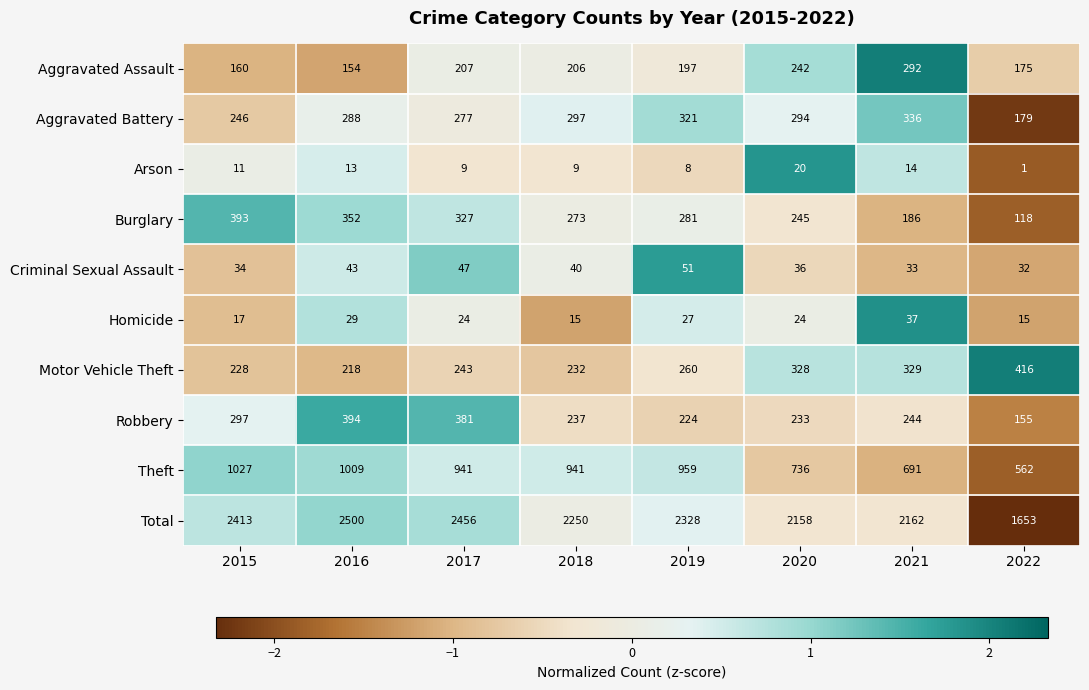

How many data points in Aggravated Assault are less than 206?

4